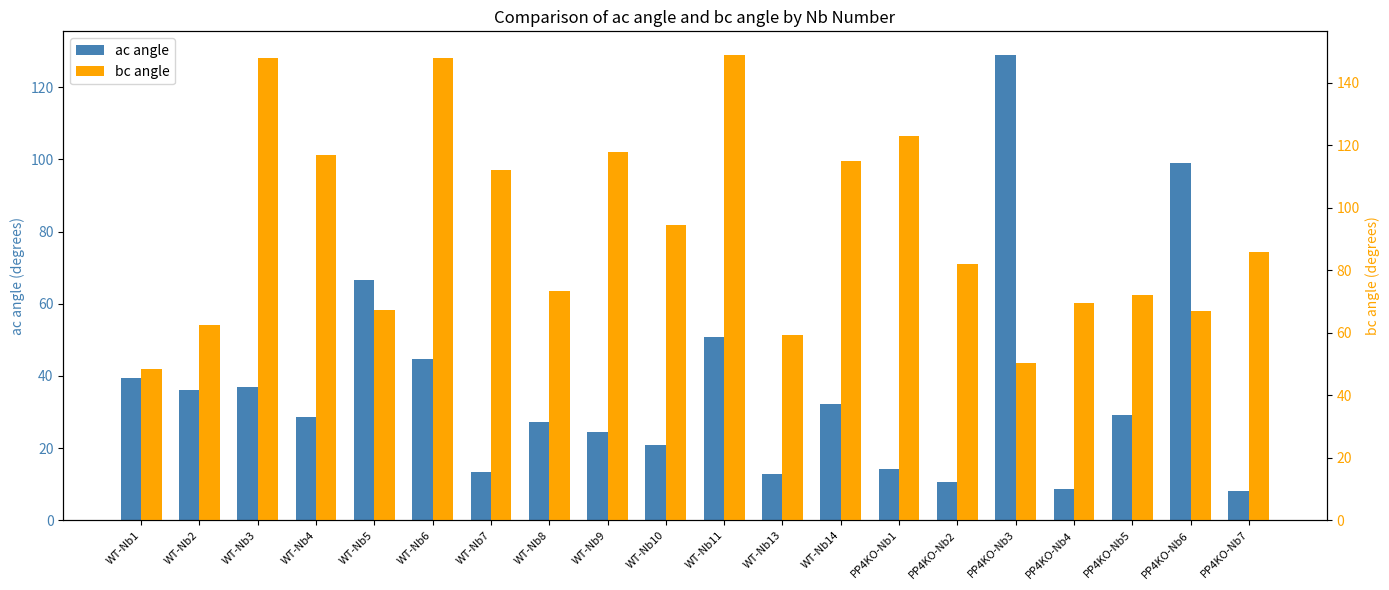

At WT-Nb13, list the series in order from smallest to largest.

ac angle, bc angle